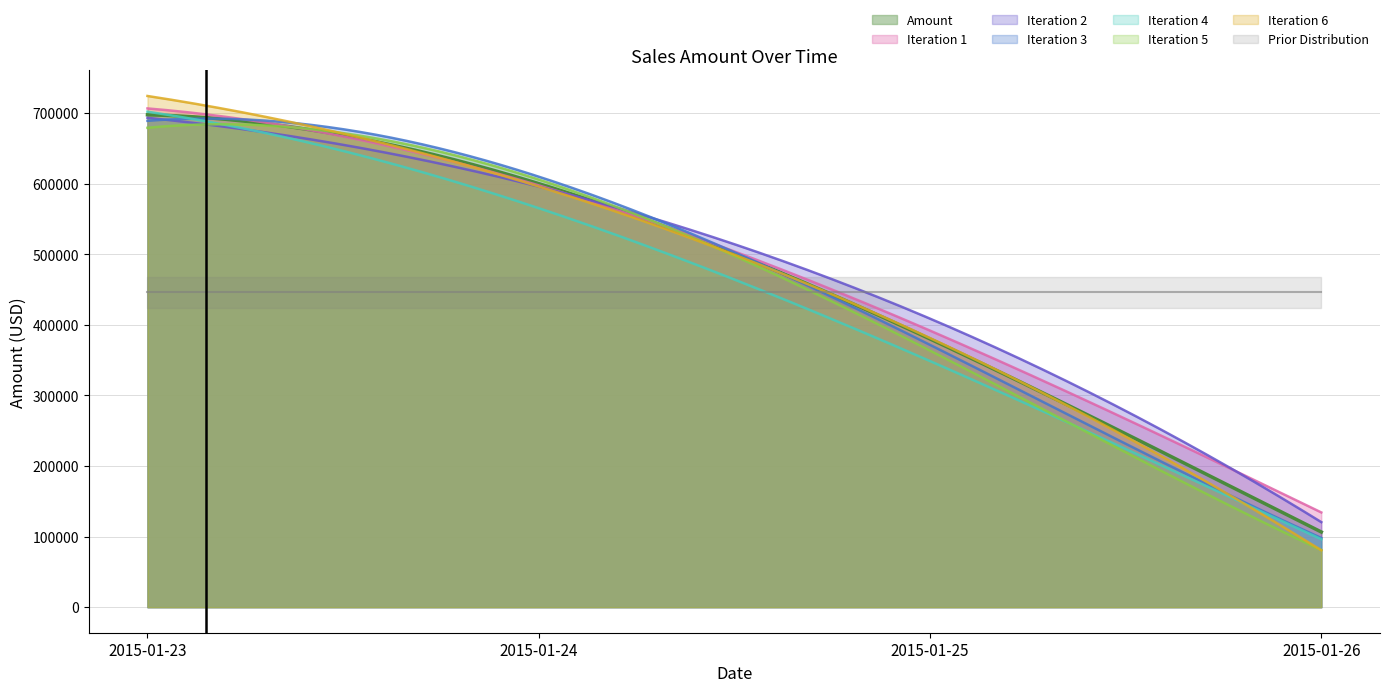

The value at 2015-01-23 is 697500. True or false?

True